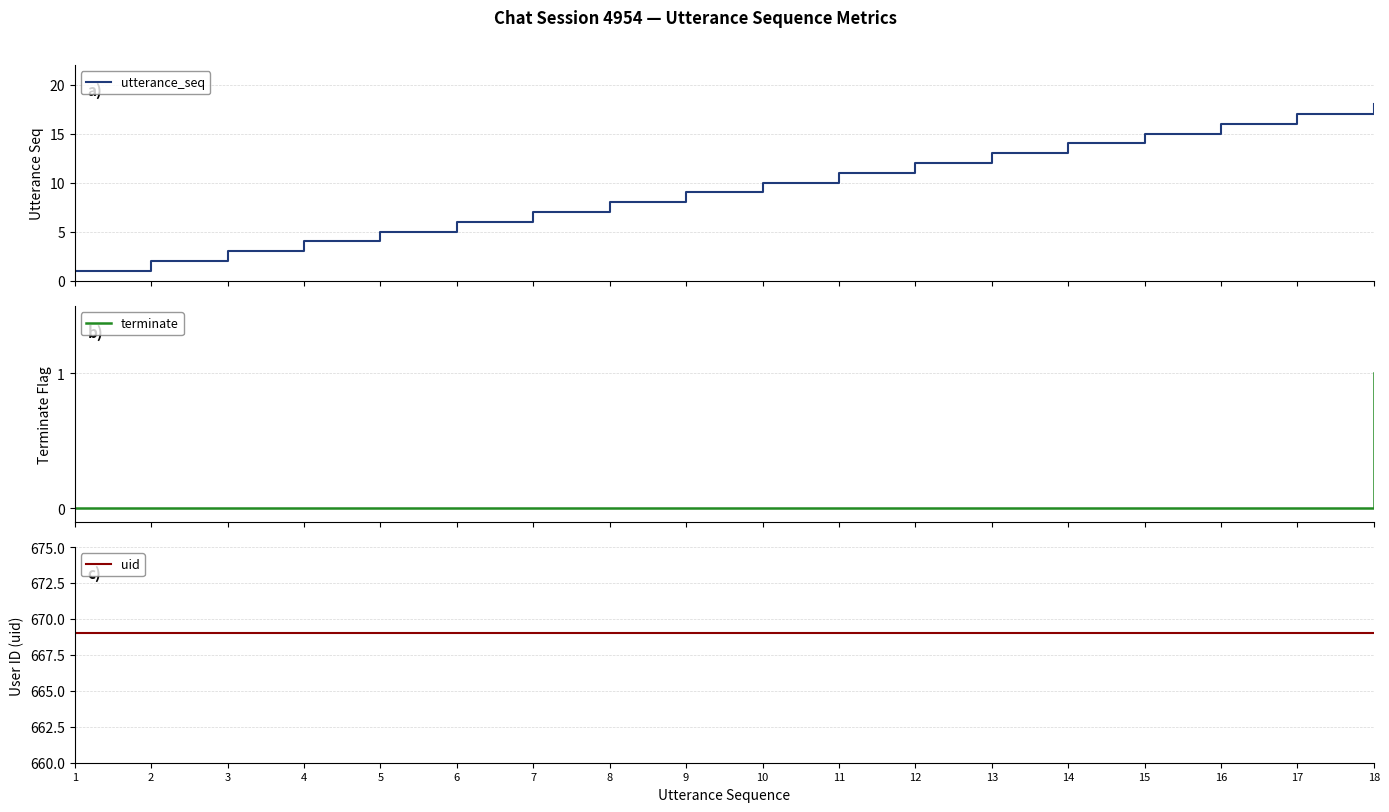

True or false: terminate and utterance_seq cross at least once.

False